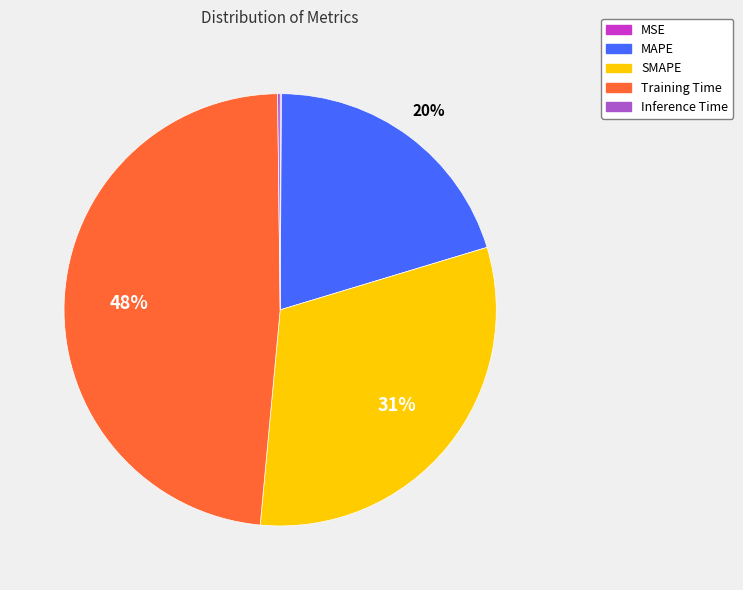

To the nearest percent, what is the difference between the largest and smallest slice percentages?

48%